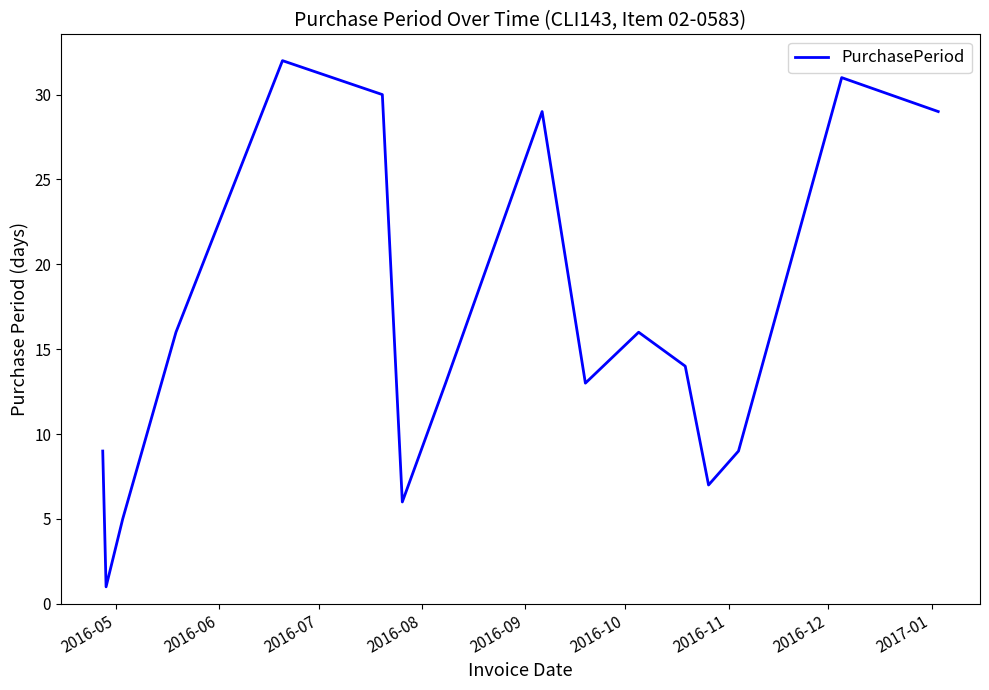

What is the maximum value shown in the chart?

32